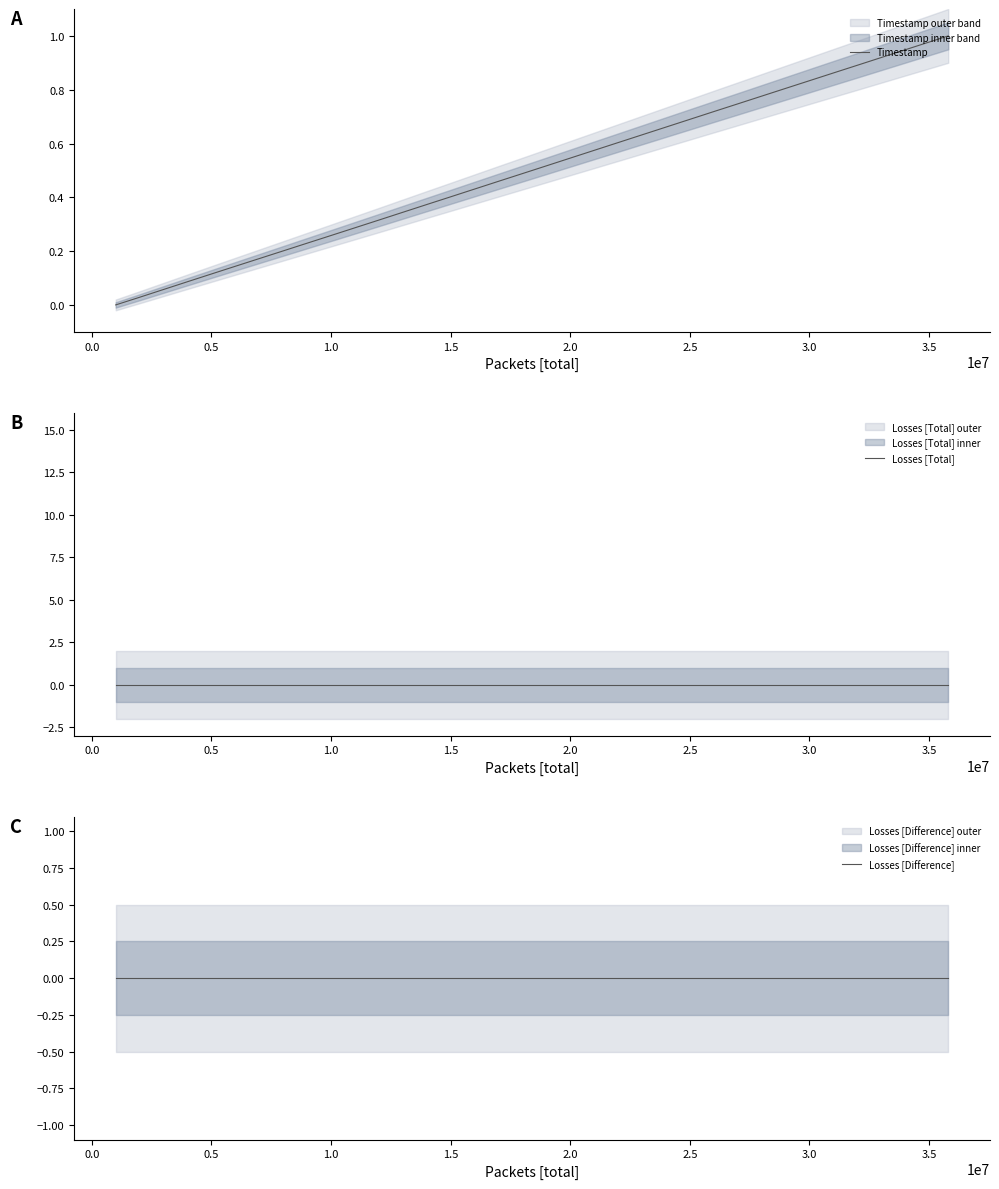

At how many categories does at least one series exceed 0?

35